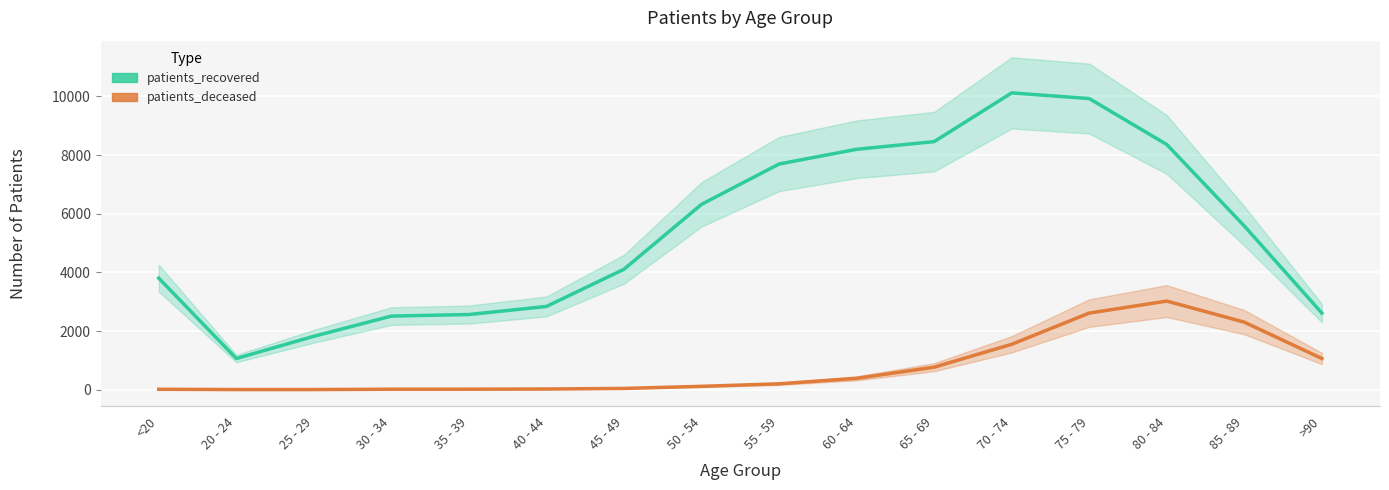

What position from the left is 35 - 39?

5